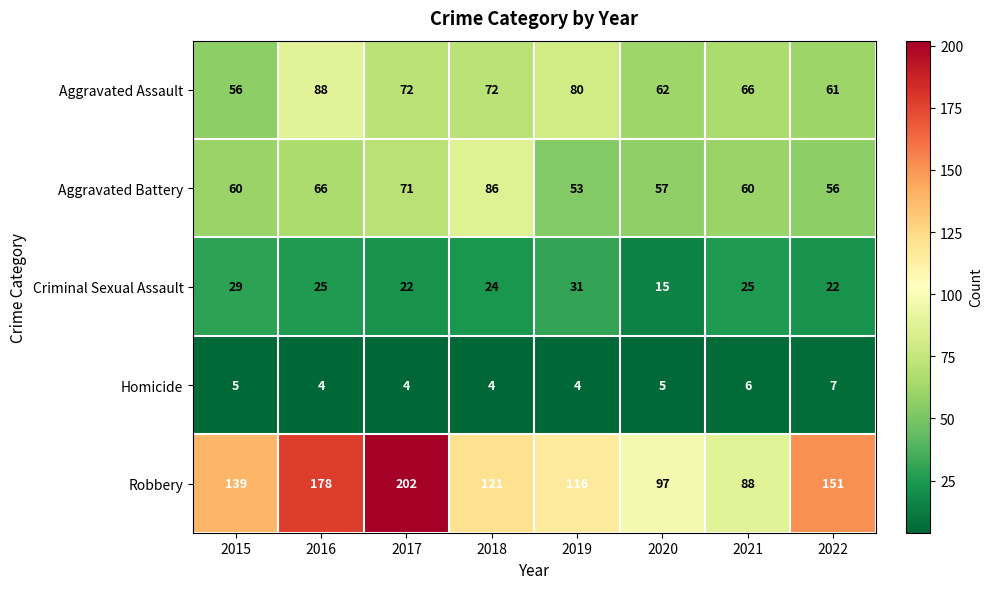

What is the sum of all Robbery values?

1092